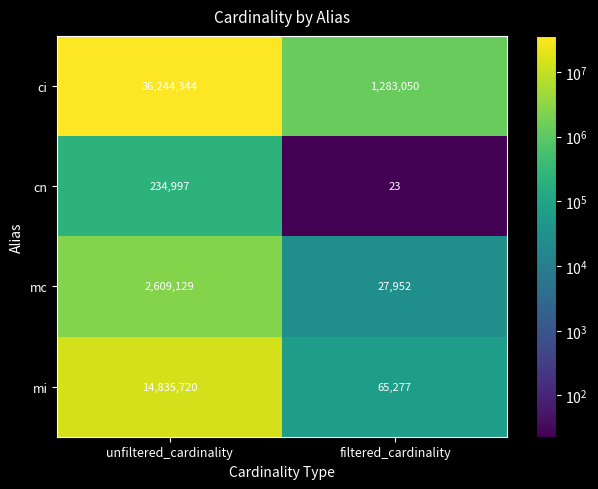

What is the difference between the cn values at filtered_cardinality and unfiltered_cardinality?

234974